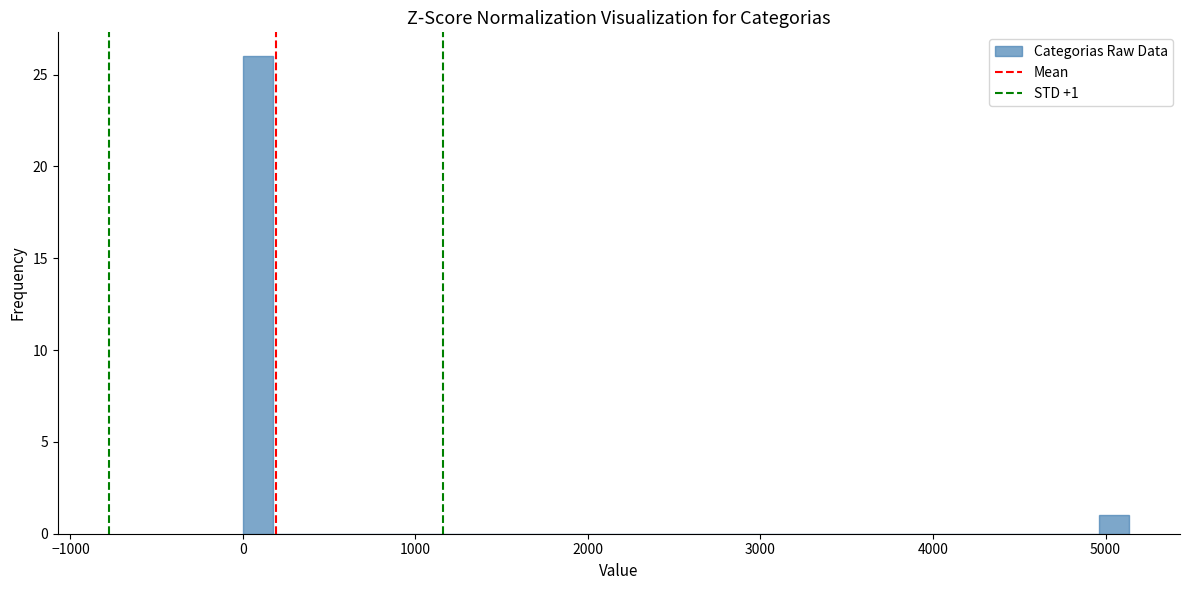

Read against the x-axis, roughly where is the centre of the tallest bar?

100